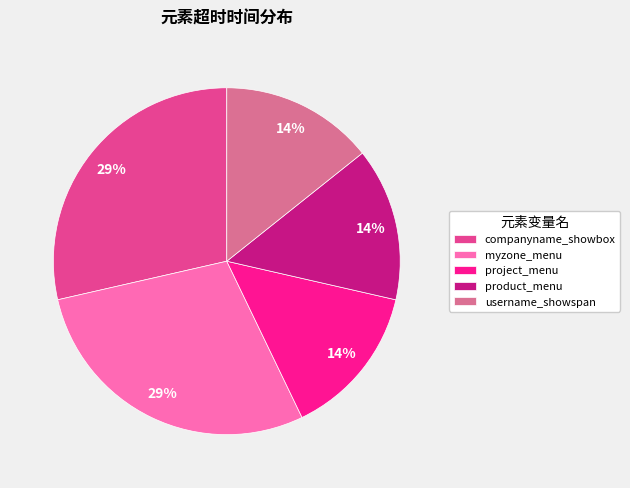

To the nearest percent, what percentage of the pie is project_menu?

14%